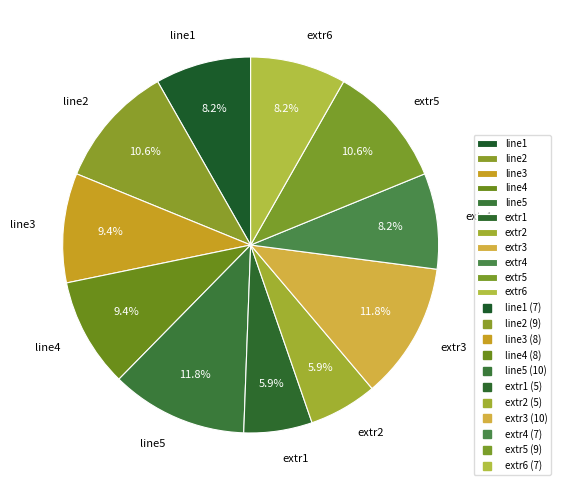

True or false: extr6 accounts for 8% of the total.

True